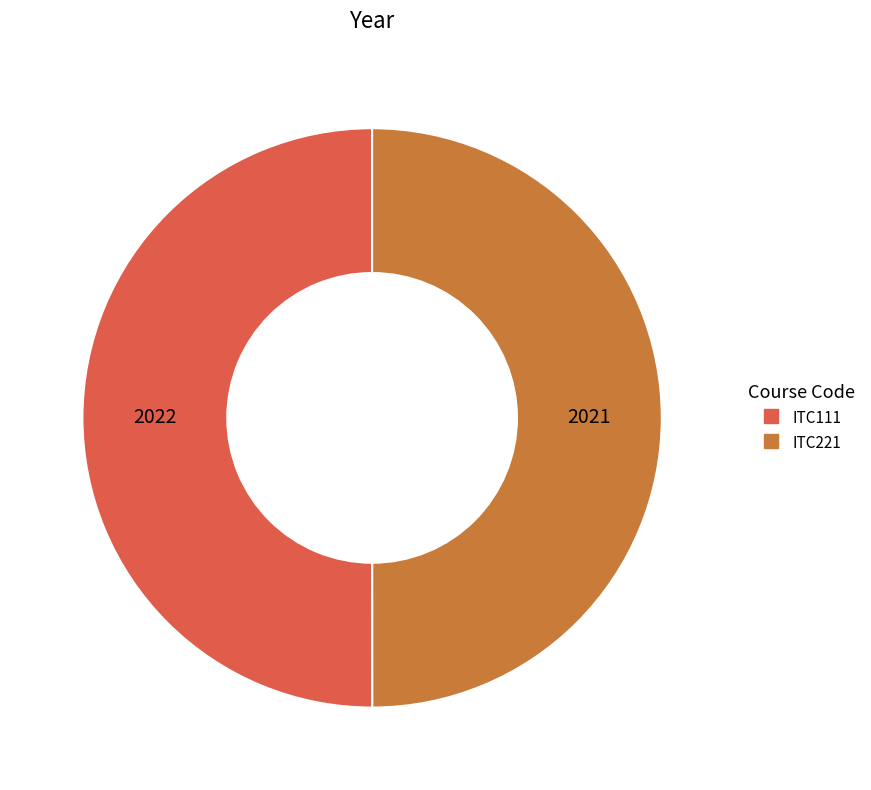

Approximately how many times larger is the value at ITC111 compared to ITC221?

1.0